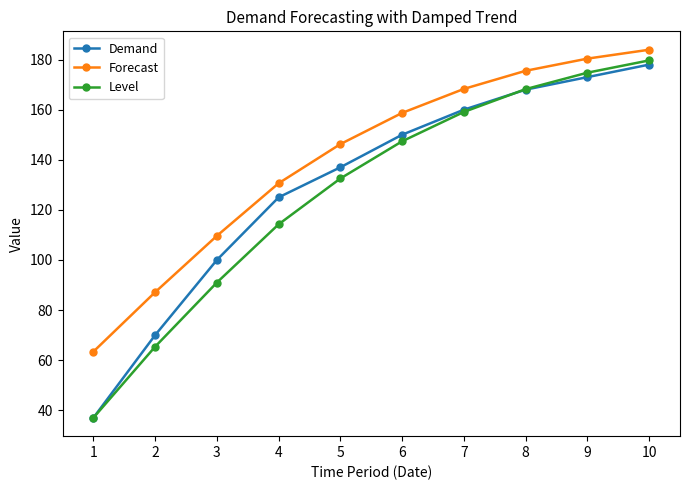

What is the sum of the Level values at 7 and 10?

338.8